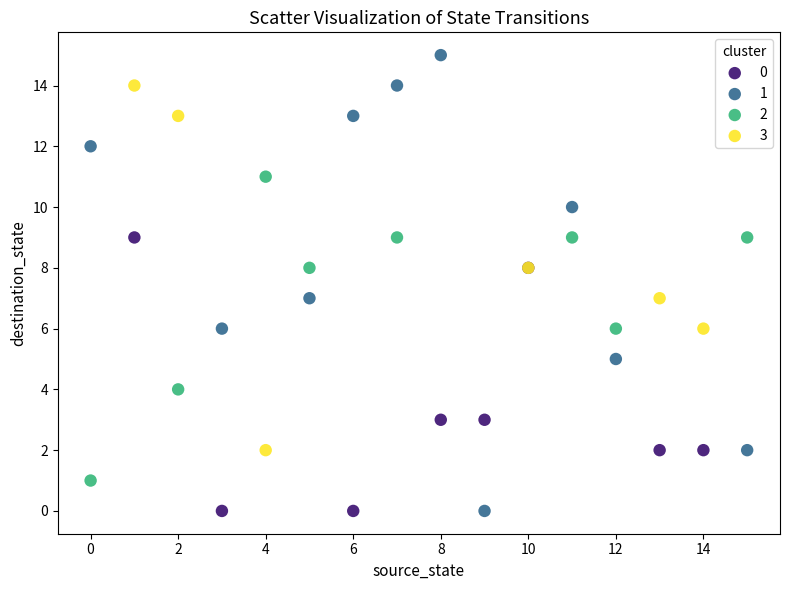

What are all the series names shown in the legend?

0, 1, 2, 3